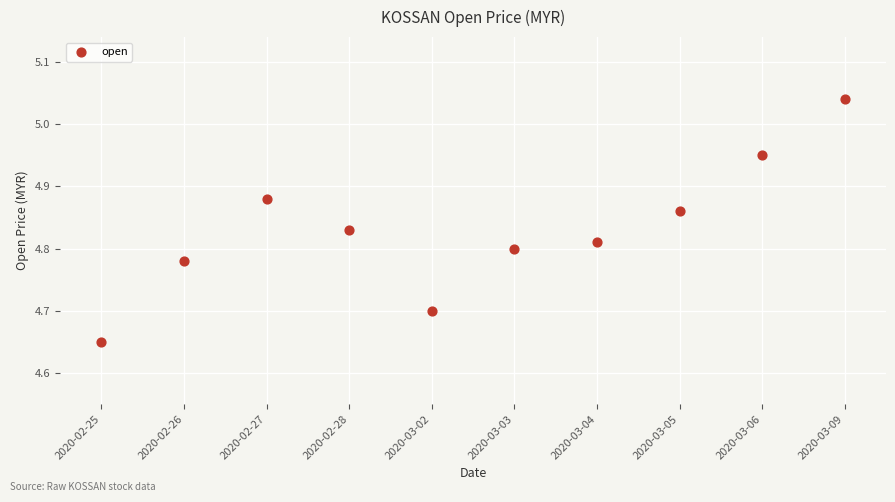

What is the range of Y values (max minus min)?

0.4